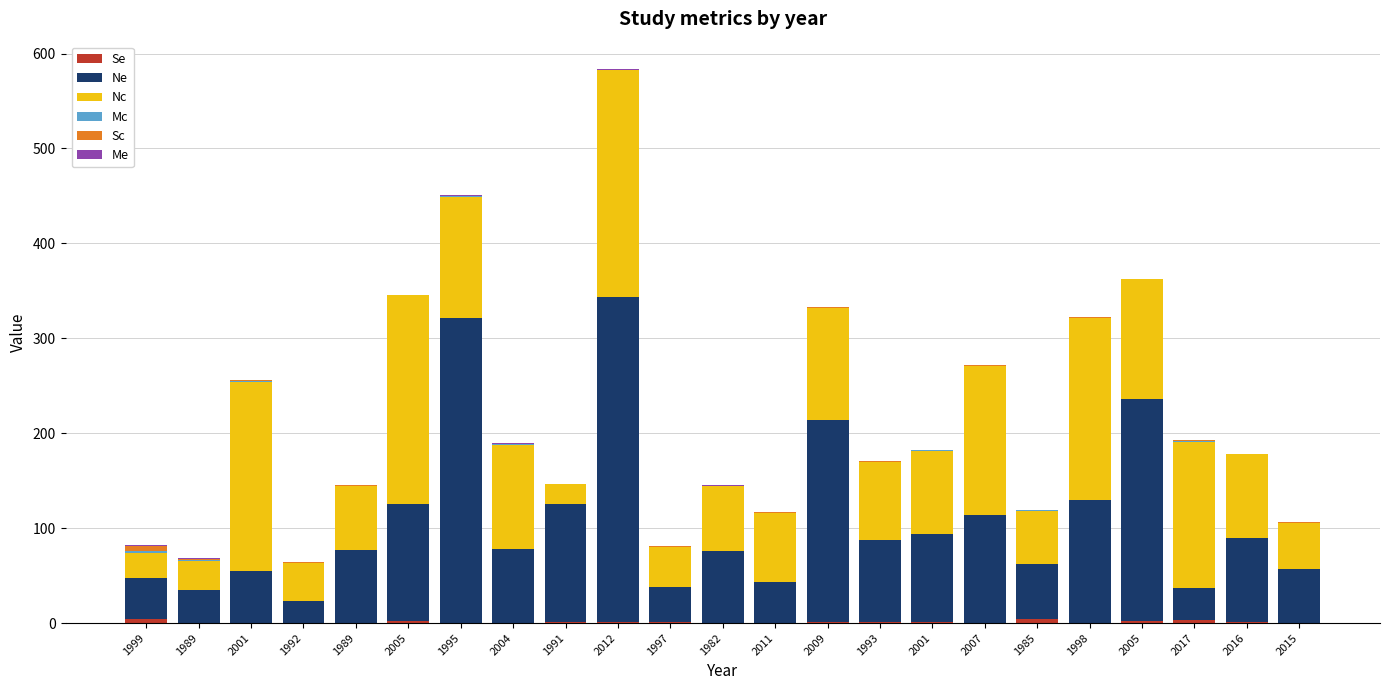

True or false: Se has a value of 0.1 at 1989.

False